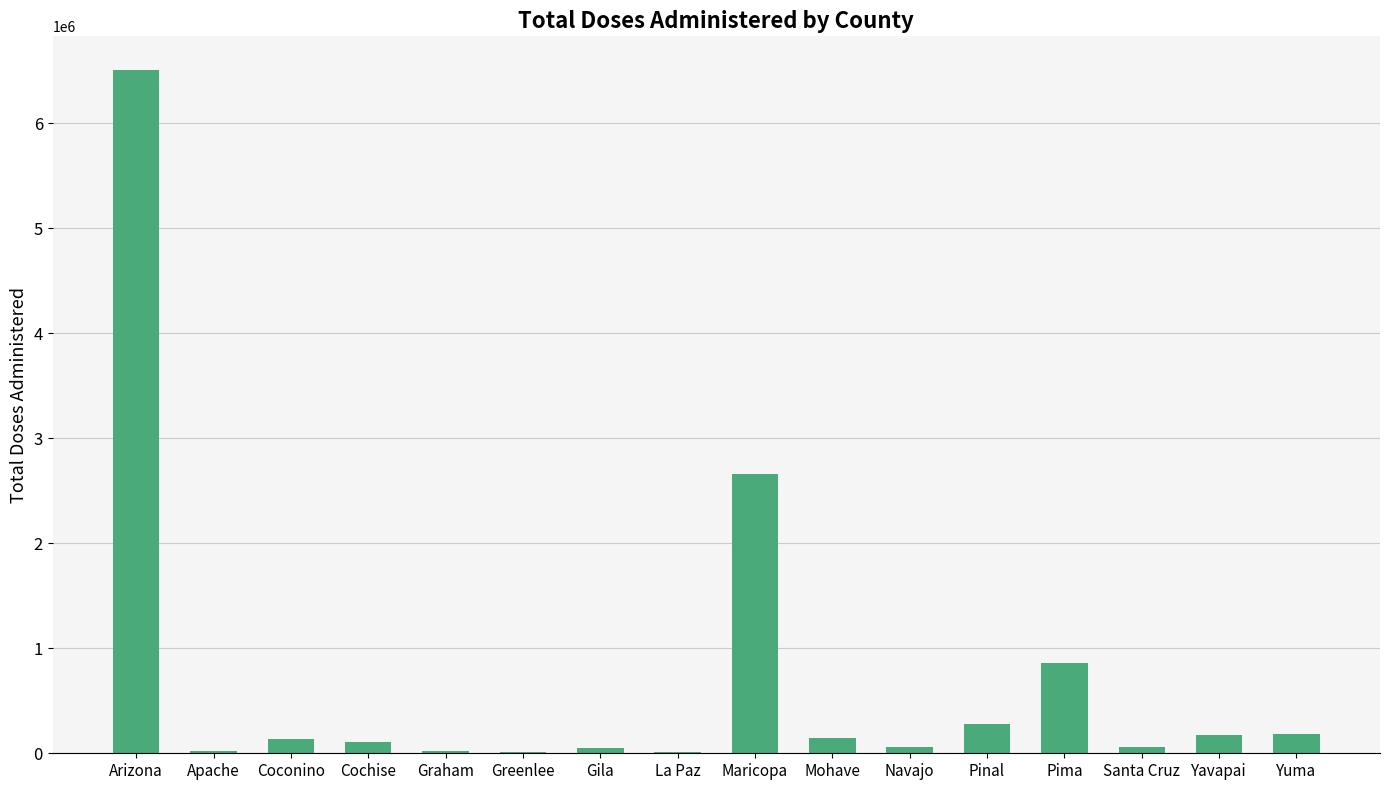

Count the number of data series in this chart.

1